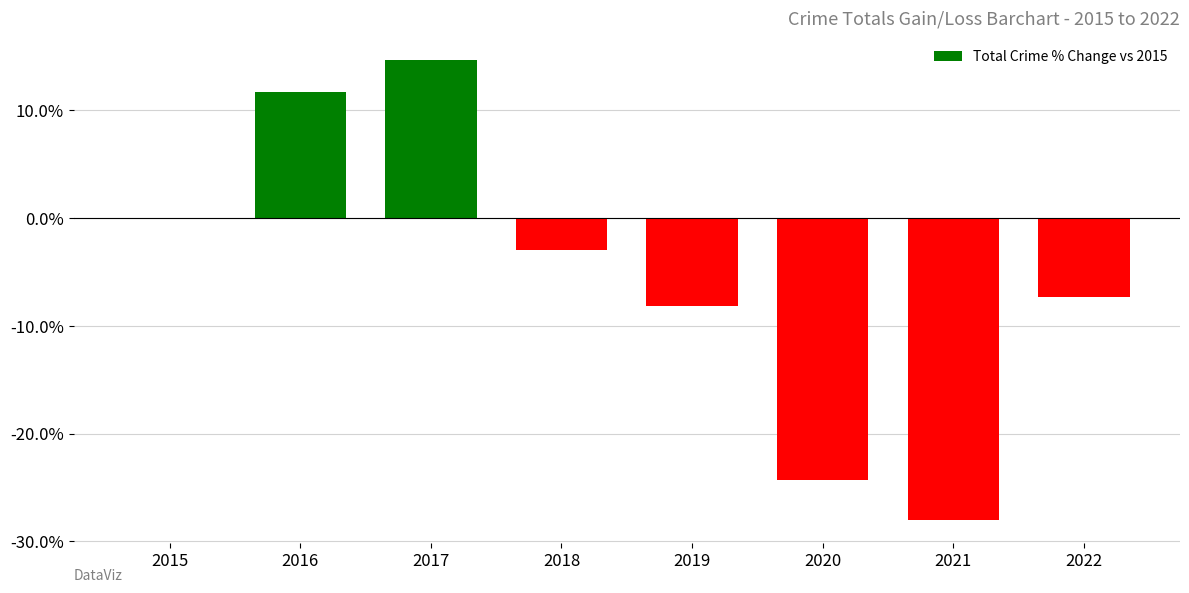

Reading right to left, extract all data points from this chart.

-7.3	-28.0	-24.3	-8.2	-3.0	14.6	11.7	0.0